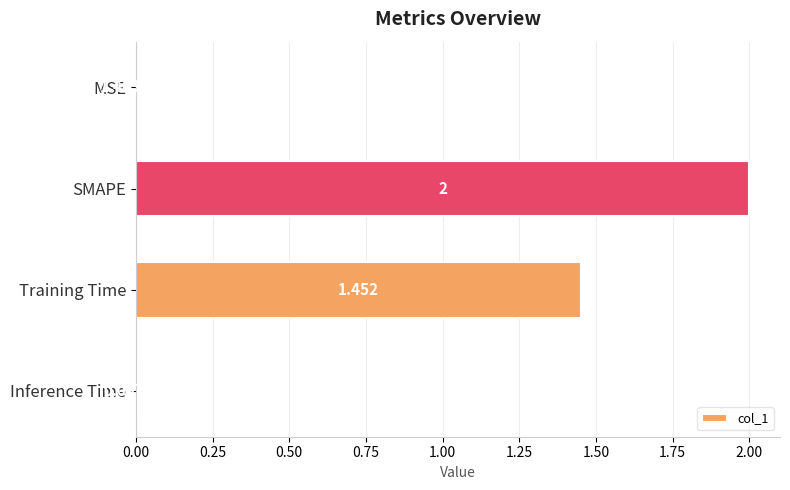

At which label is the value closest to 1?

Training Time